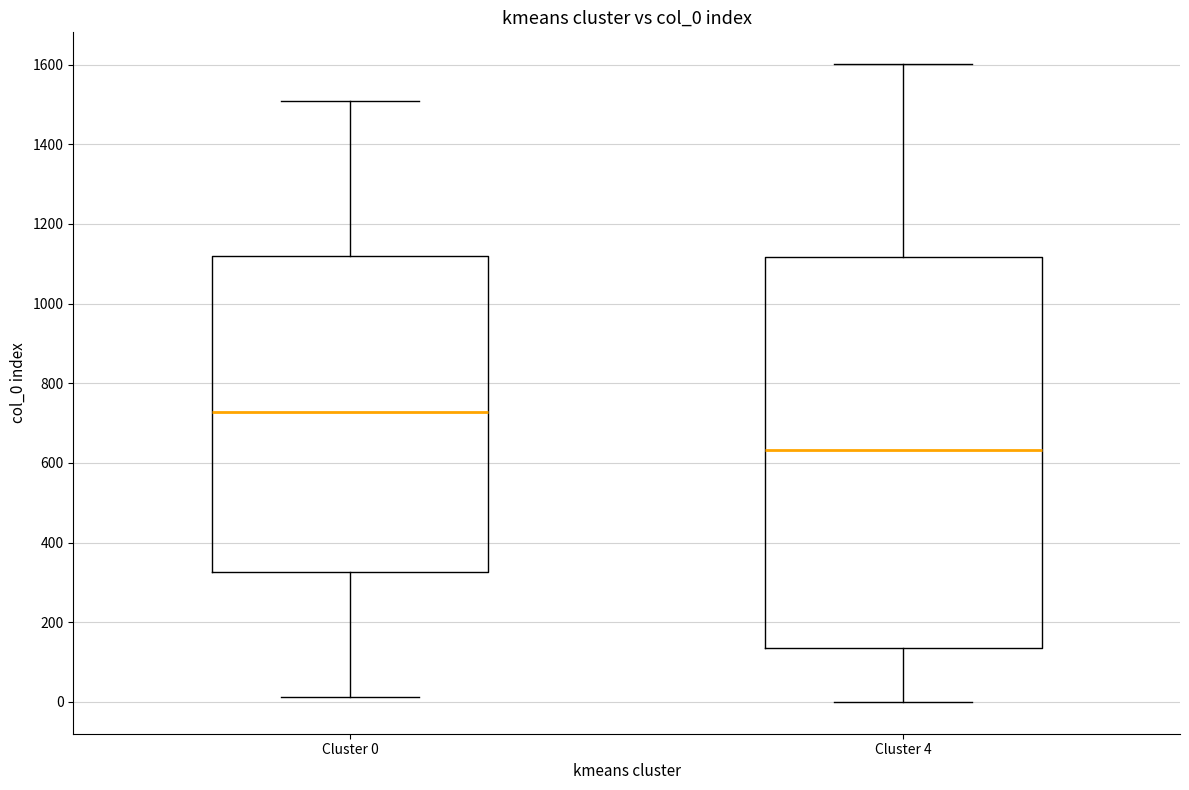

Reading left to right, transcribe this box plot: for each box, give where its median line is, the range the box spans, and where its two whiskers end, as read against the y-axis. The values are not printed on the chart, so give them approximately, as read against the axis.

Cluster 0: median 720, box 320 to 1120, whiskers 20 to 1500
Cluster 4: median 640, box 140 to 1120, whiskers 0 to 1600